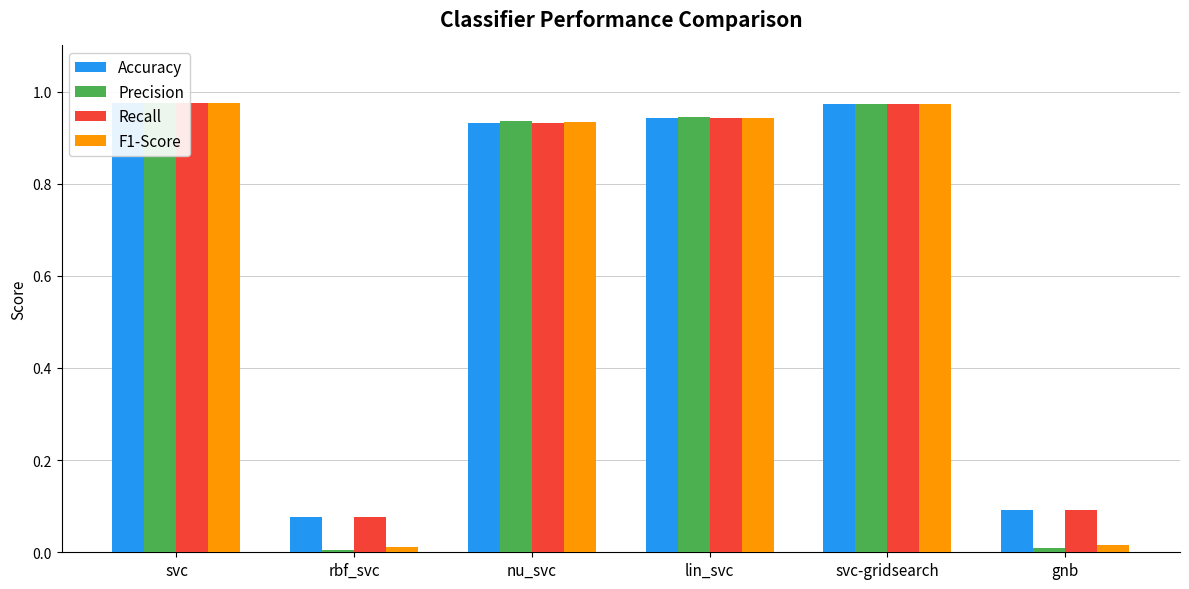

What are all the series names shown in the legend?

Accuracy, Precision, Recall, F1-Score